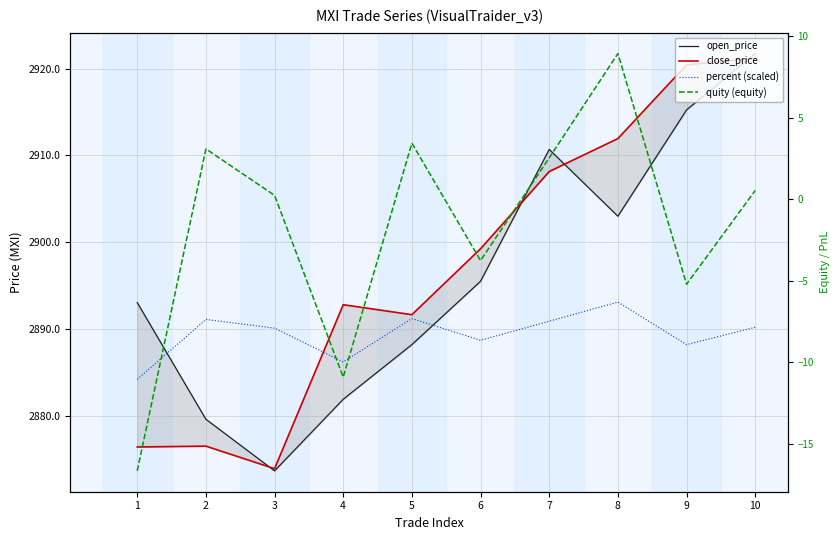

True or false: quity (equity) has more than 1 points higher than both neighbors.

True